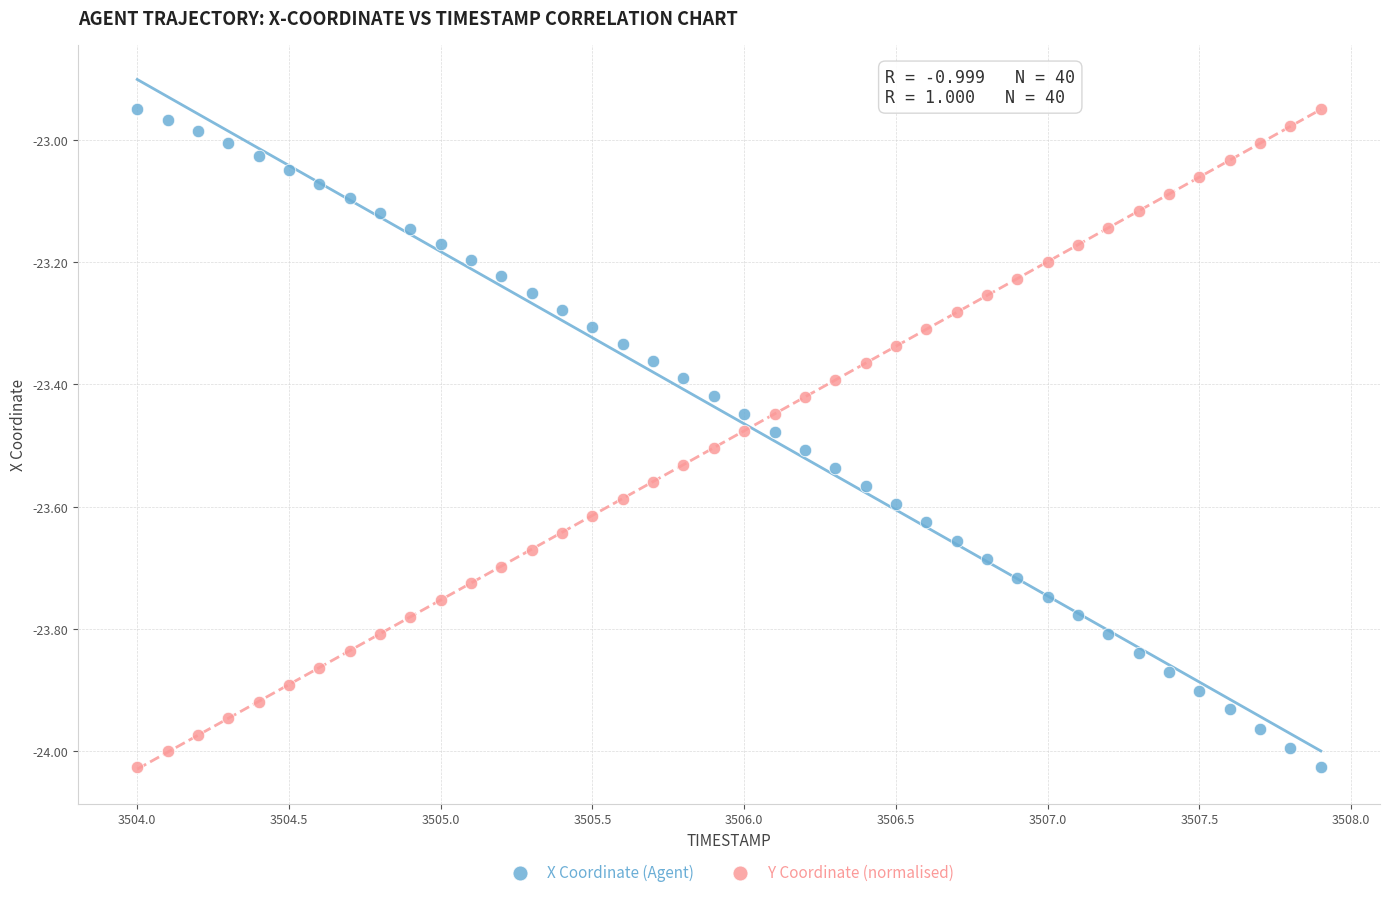

What are all the series names shown in the legend?

X Coordinate (Agent), Y Coordinate (normalised)